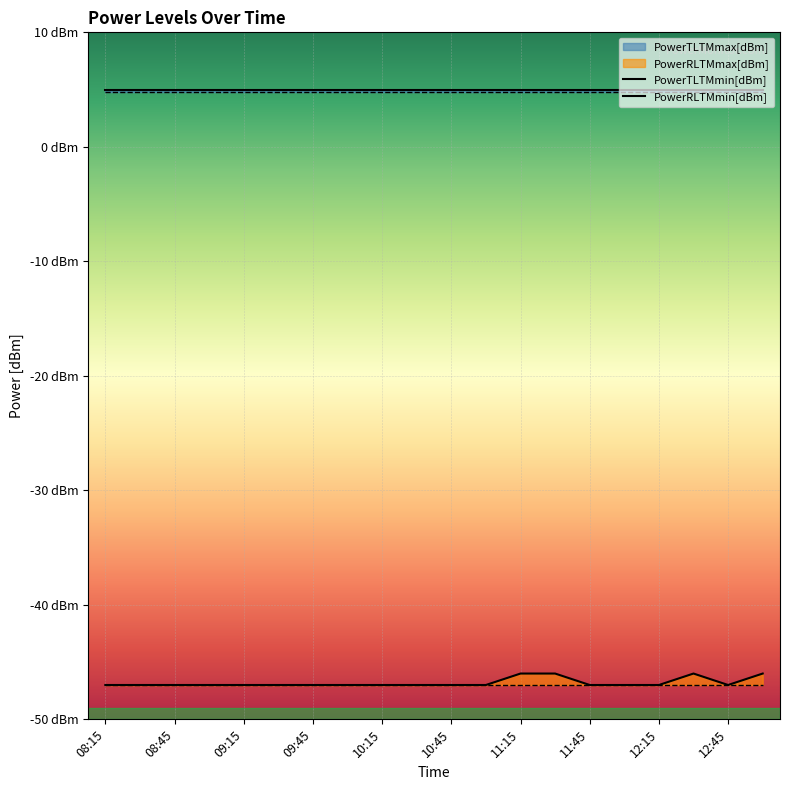

What is the minimum value shown in the chart?

-47